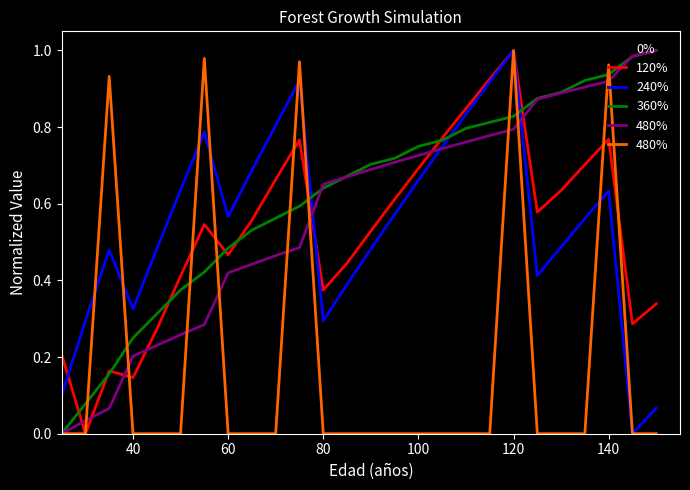

After their last crossing, which series has the higher values: 120% or 0%?

120%